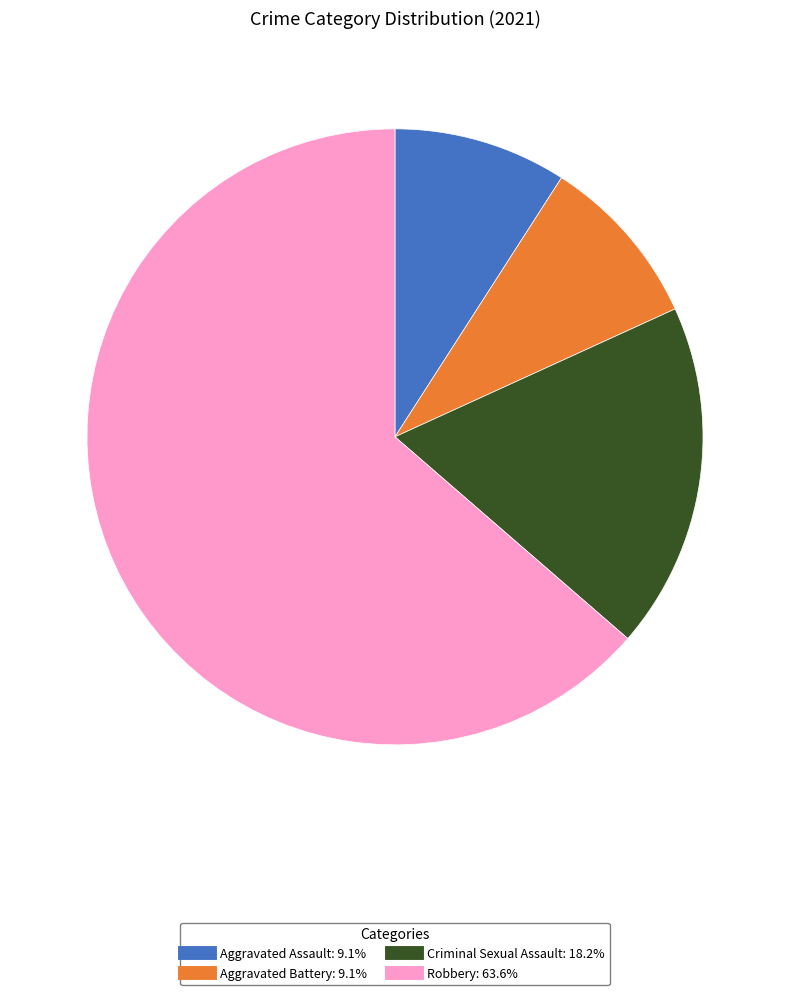

Combined, do Robbery and Aggravated Battery account for over 50%?

Yes